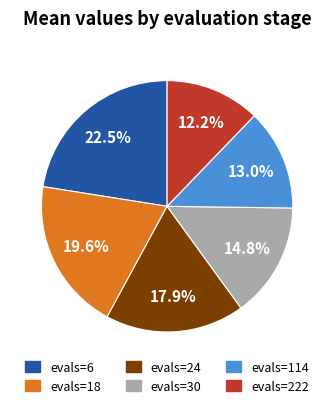

The evals=30 slice represents 30% of the pie. True or false?

False